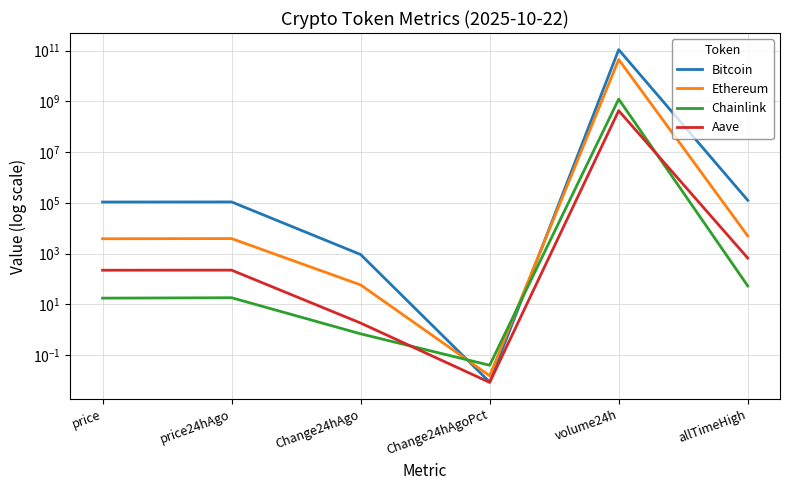

What is the sum of all Chainlink values?

1233833840.9